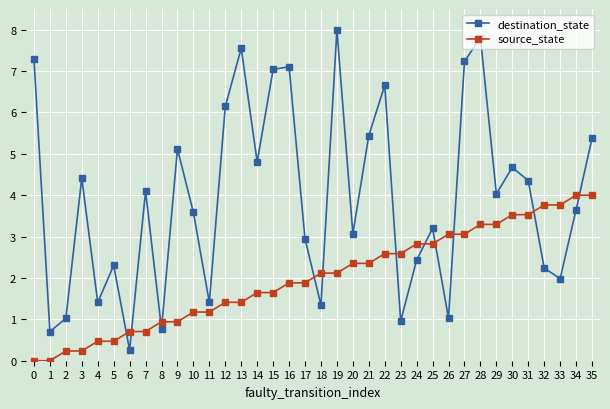

Reading left to right, transcribe all the data shown in this chart.

destination_state: 7.3	0.7	1.0	4.4	1.4	2.3	0.3	4.1	0.8	5.1	3.6	1.4	6.1	7.6	4.8	7.0	7.1	2.9	1.3	8.0	3.1	5.4	6.7	1.0	2.4	3.2	1.0	7.2	7.8	4.0	4.7	4.4	2.2	2.0	3.6	5.4
source_state: 0.0	0.0	0.2	0.2	0.5	0.5	0.7	0.7	0.9	0.9	1.2	1.2	1.4	1.4	1.6	1.6	1.9	1.9	2.1	2.1	2.4	2.4	2.6	2.6	2.8	2.8	3.1	3.1	3.3	3.3	3.5	3.5	3.8	3.8	4.0	4.0